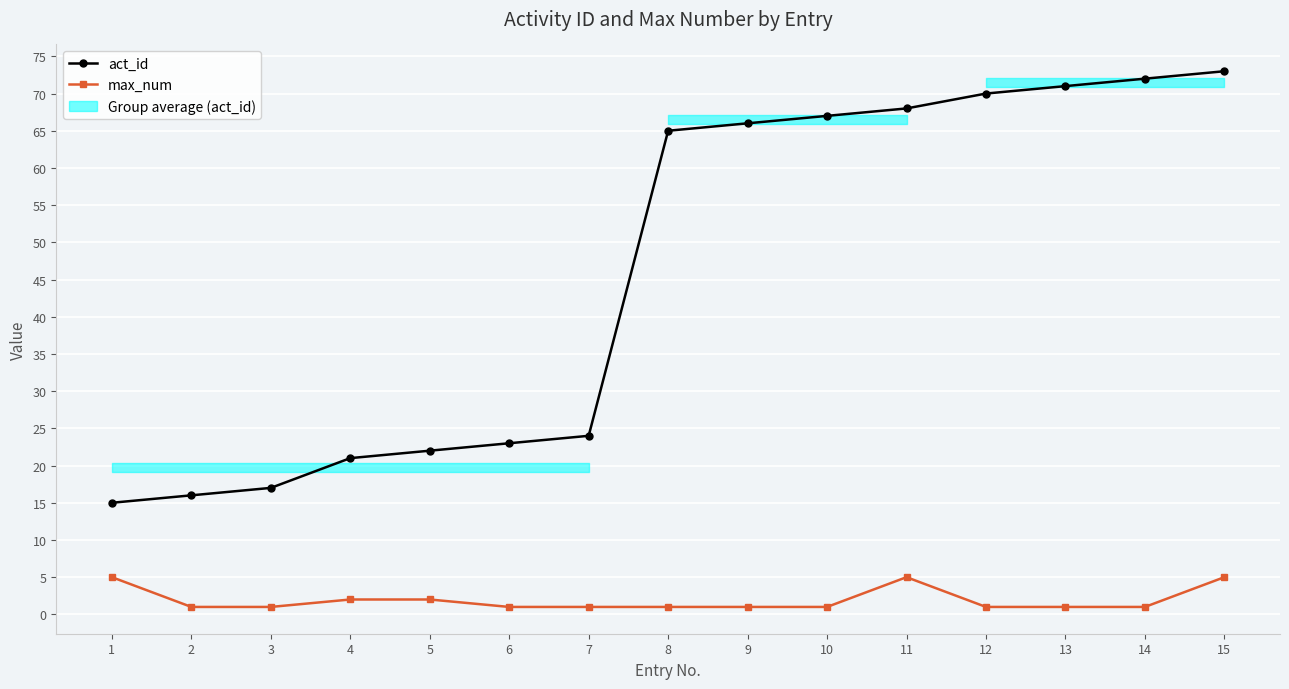

What is the difference between the maximum and minimum values in the max_num series?

4